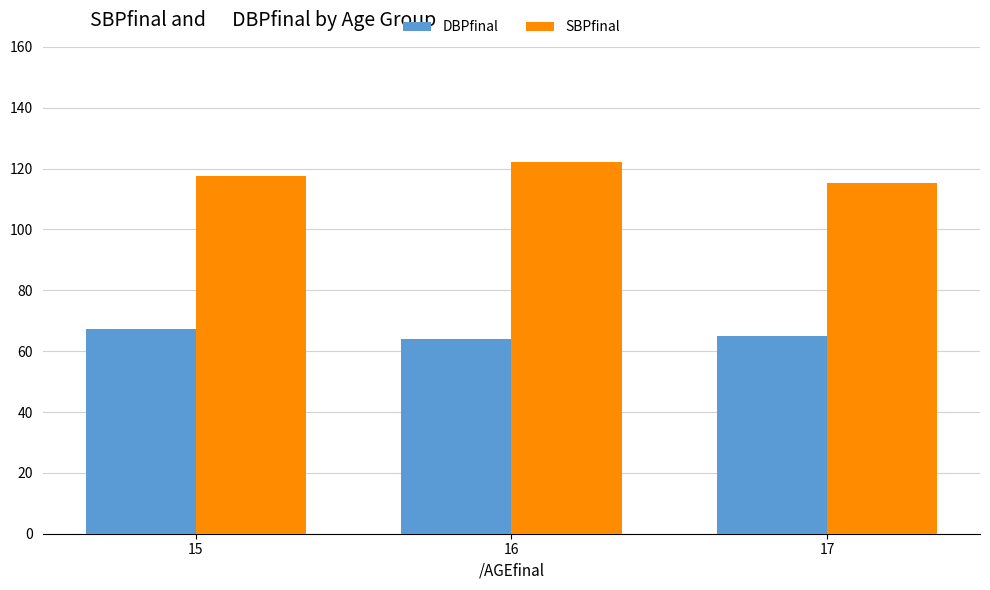

Which category has the lowest value in the SBPfinal series?

17